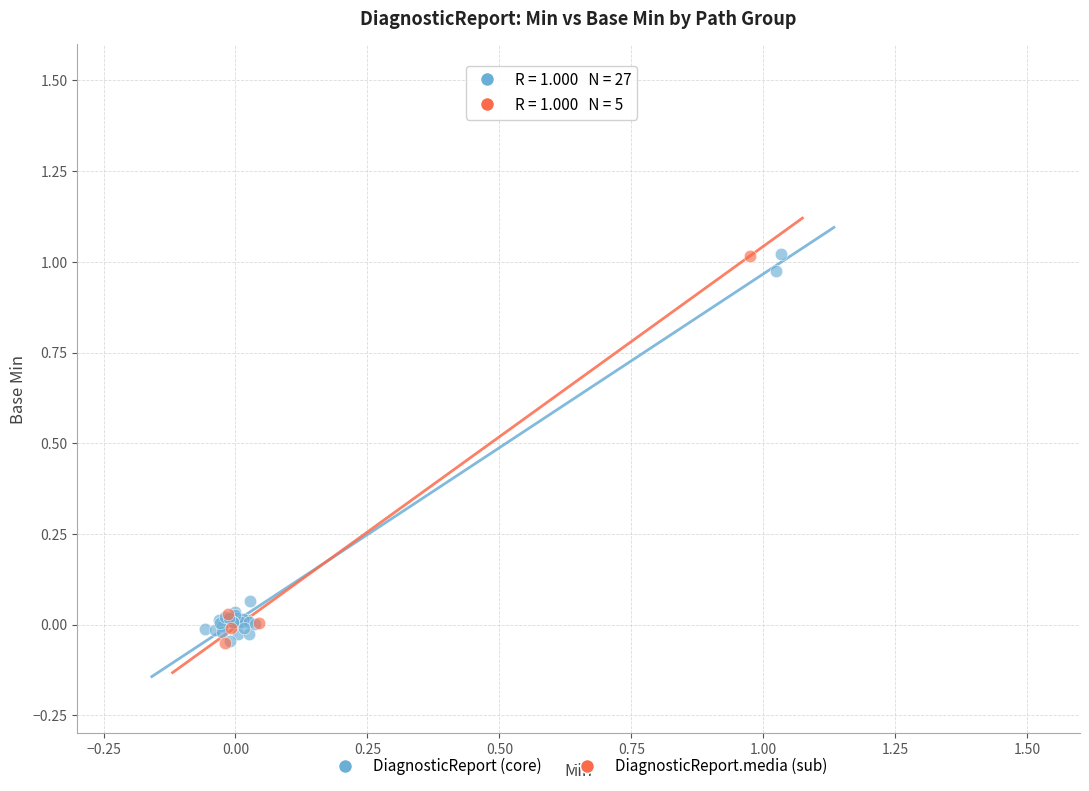

What are all the series names shown in the legend?

DiagnosticReport (core), DiagnosticReport.media (sub)